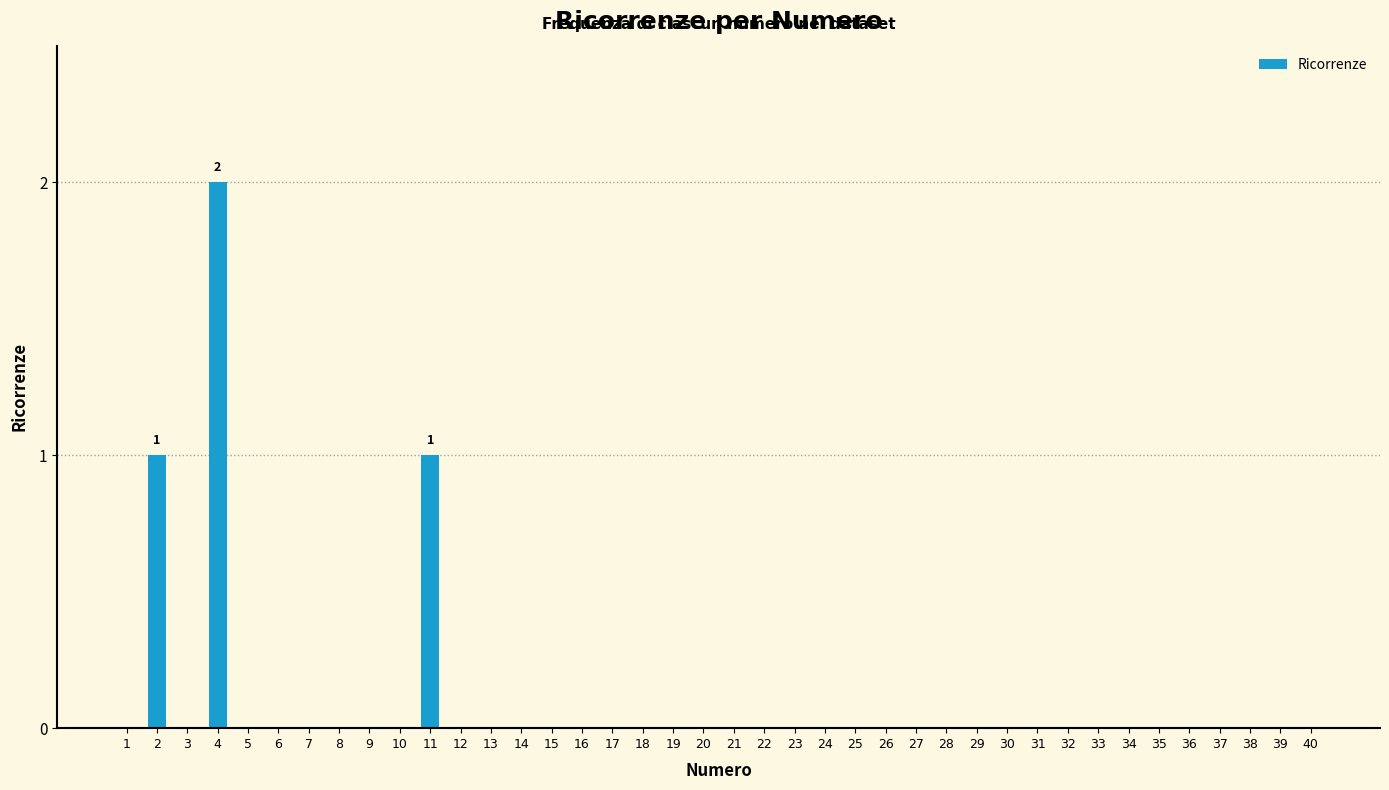

The chart shows a value of -1 at 34. True or false?

False